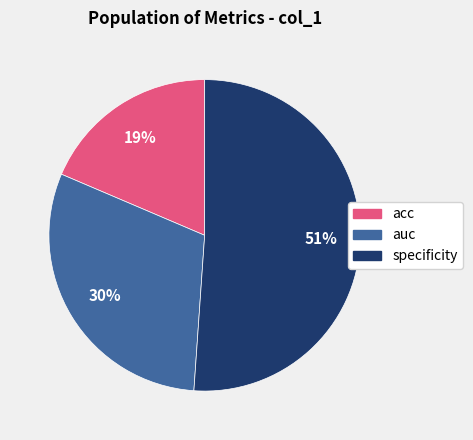

How many segments does this pie chart have?

3